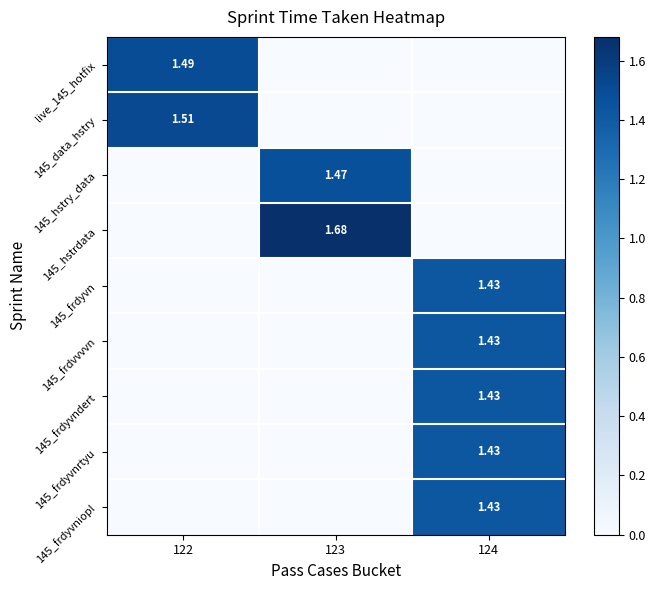

Where is 145_hstrdata nearest to the value 0?

122